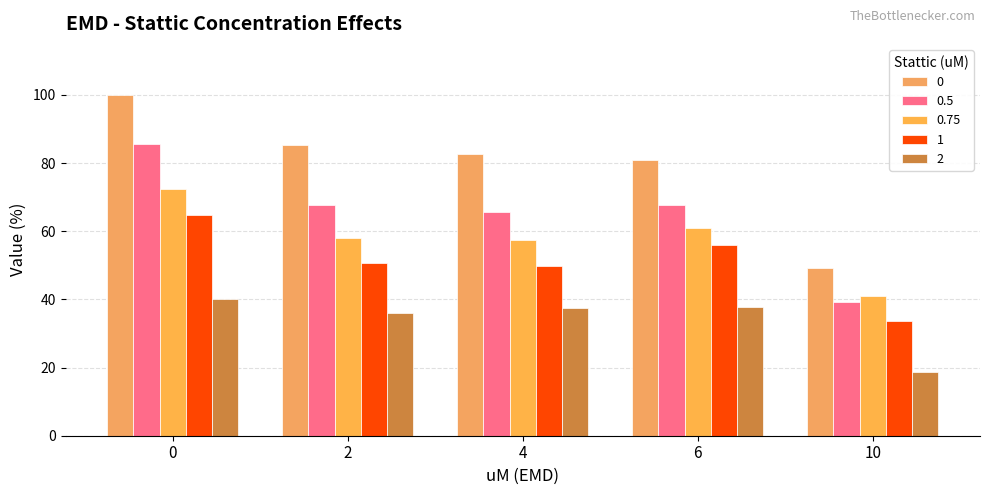

What is the difference between the 0.75 values at 4 and 6?

3.3